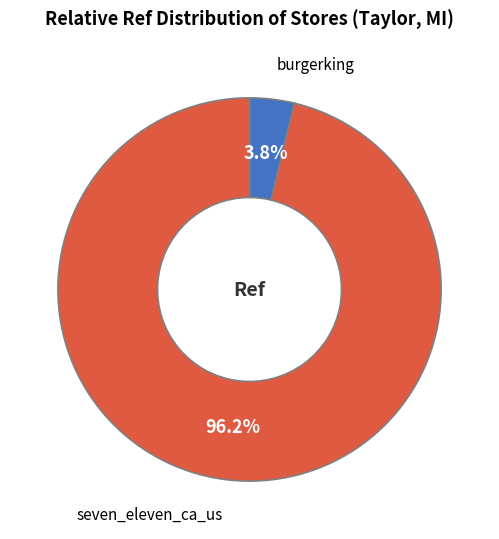

Which slice is the largest?

seven_eleven_ca_us